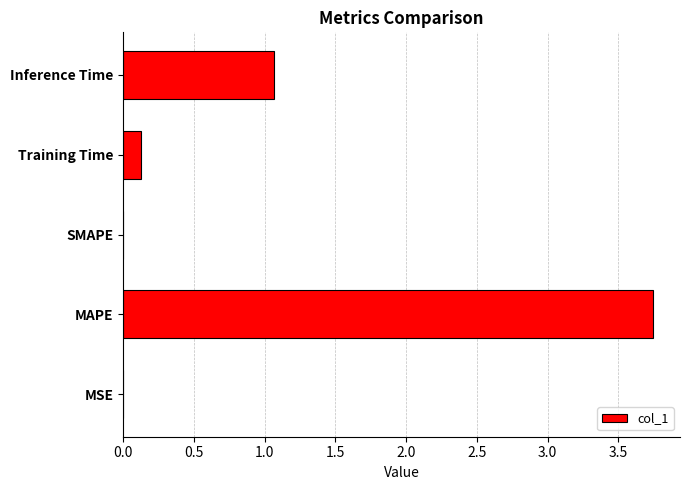

What is the sum of all values?

4.9